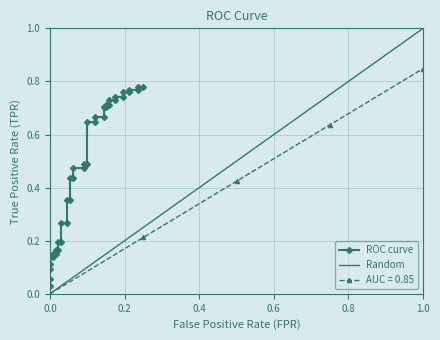

At which label does AUC = 0.85 reach its peak?

1.0